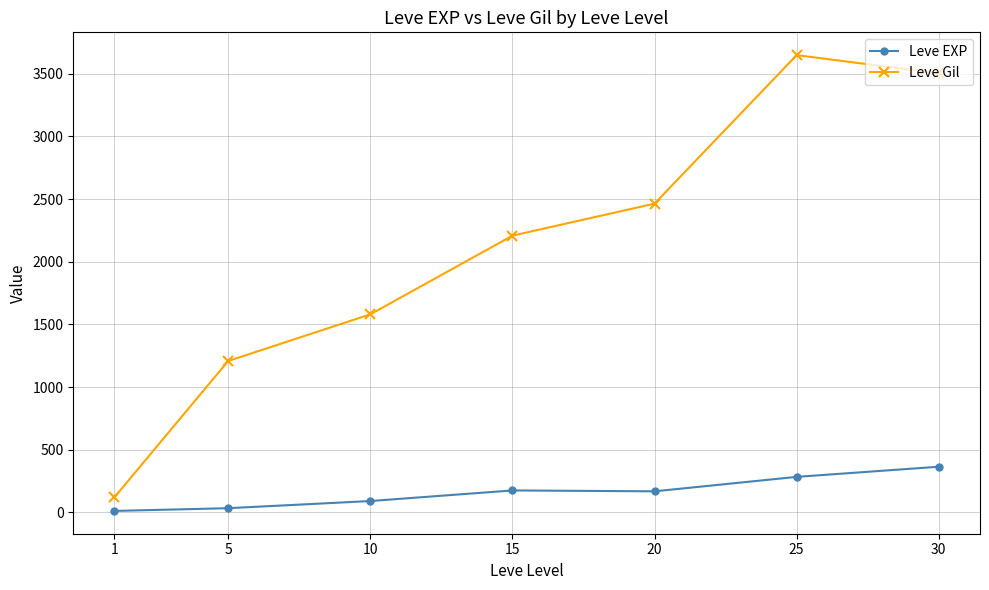

Is the value of Leve EXP at 1 greater than the value of Leve Gil at 10?

No